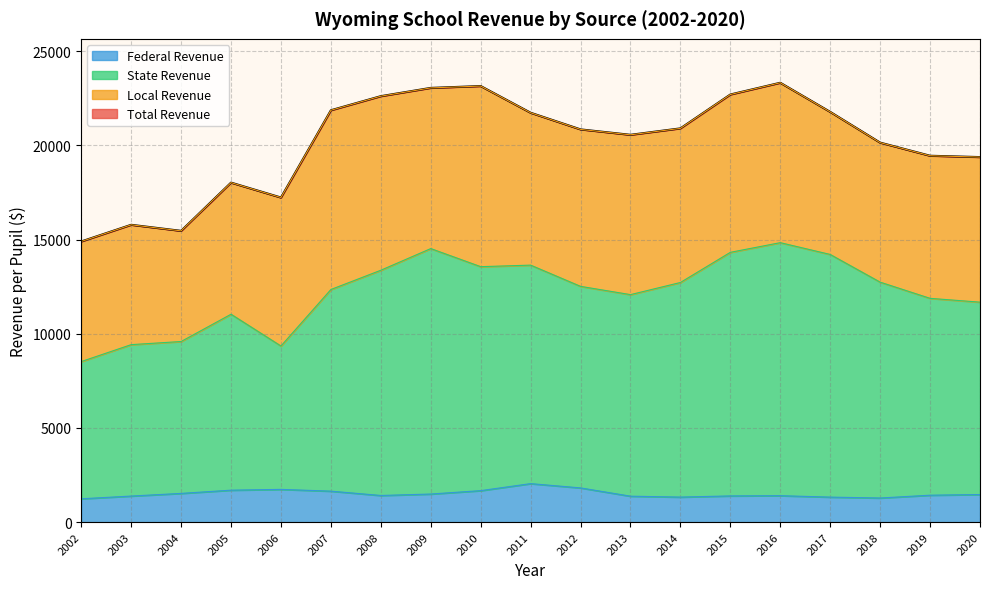

What is the average value of the Total Revenue series?

20158.0